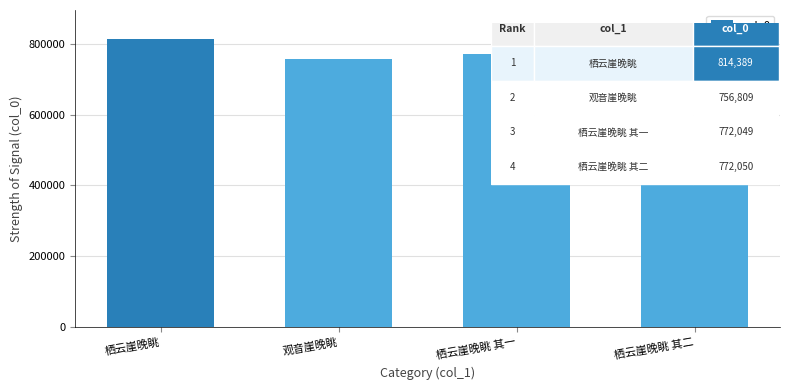

What is the value of the 1st bar from the left?

814389